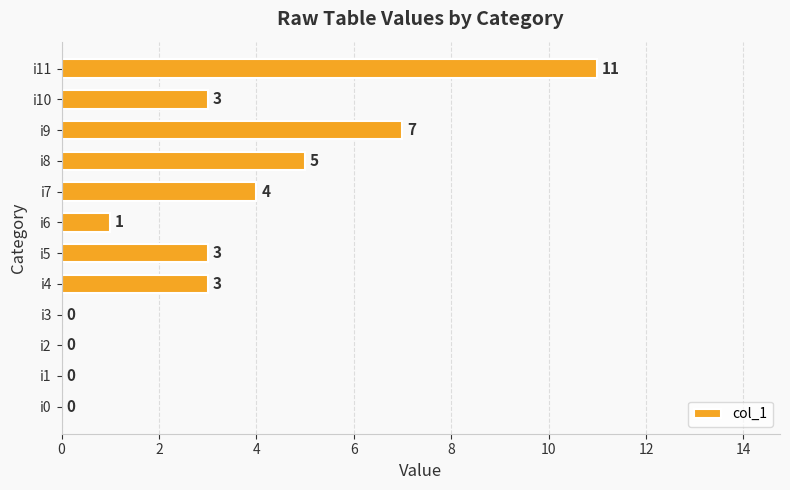

What is the sum of the values at i8 and i6?

6